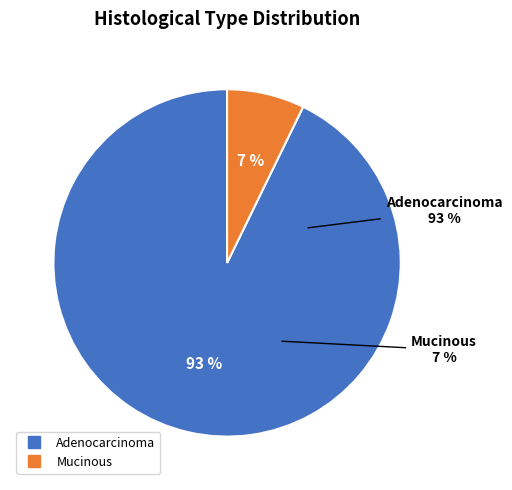

Approximately how many times larger is the value at Adenocarcinoma compared to Mucinous?

12.9